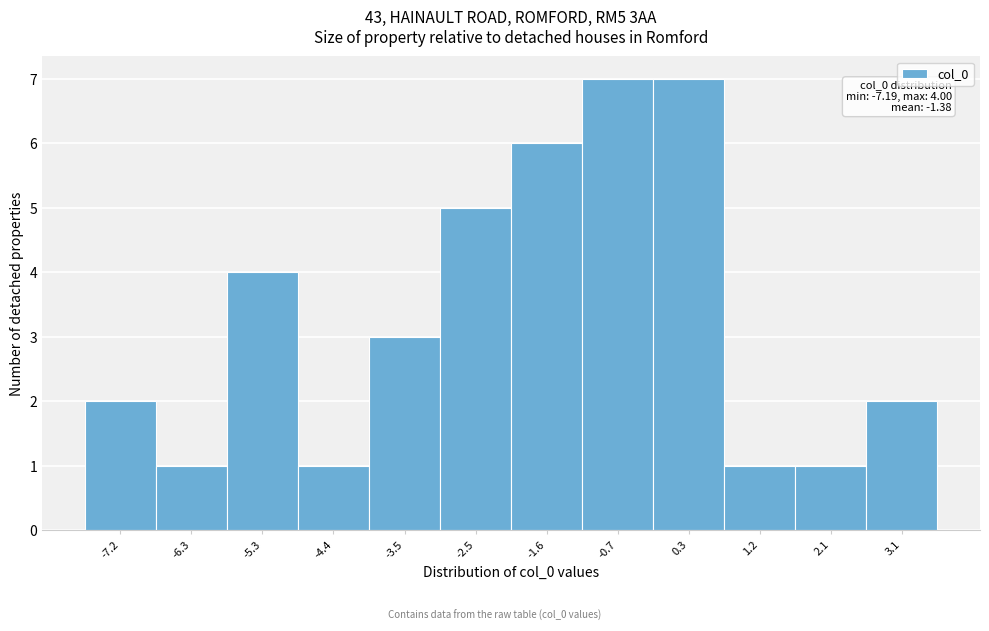

Reading left to right, list all the values displayed in this chart.

2	1	4	1	3	5	6	7	7	1	1	2